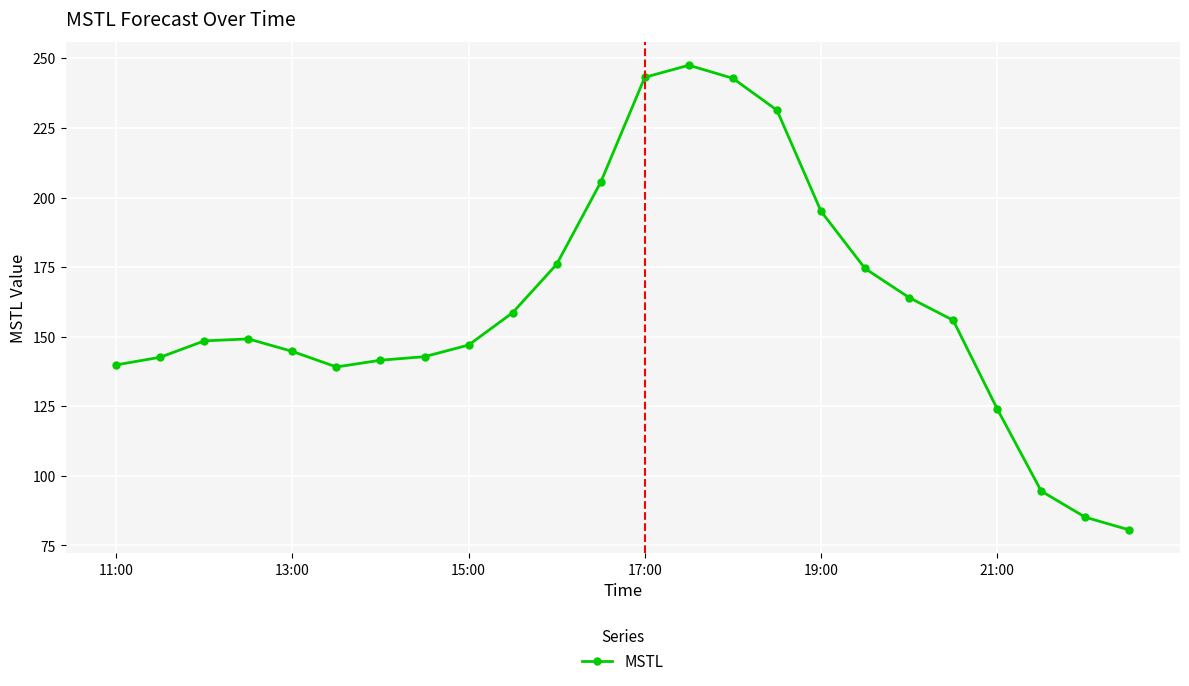

What is the value of the 4th point from the left?

149.2